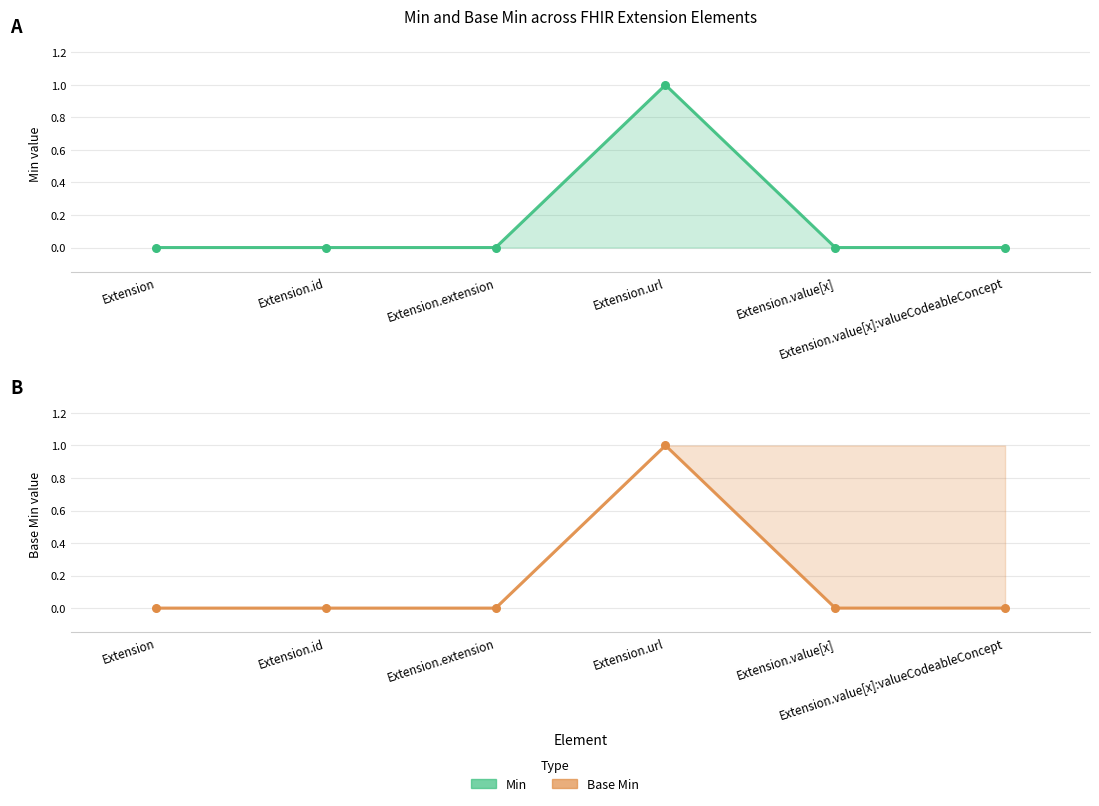

At which category is the sum across all series the highest?

Extension.url